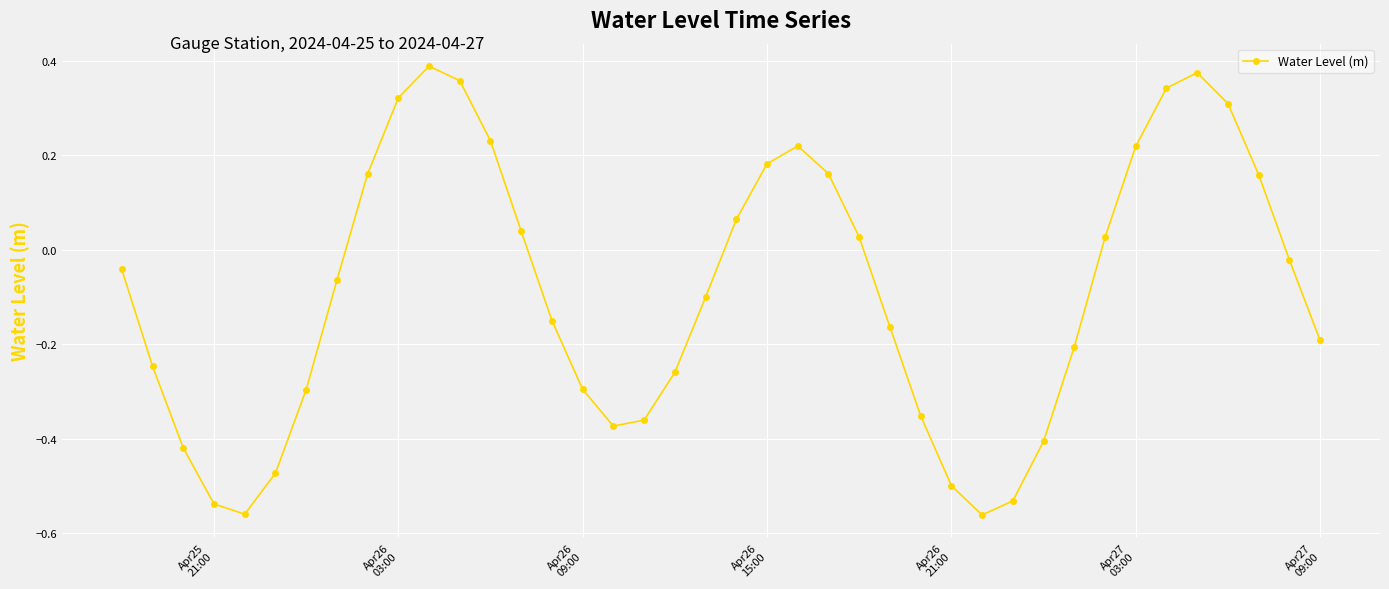

What is the difference between the second highest and second lowest values?

0.9